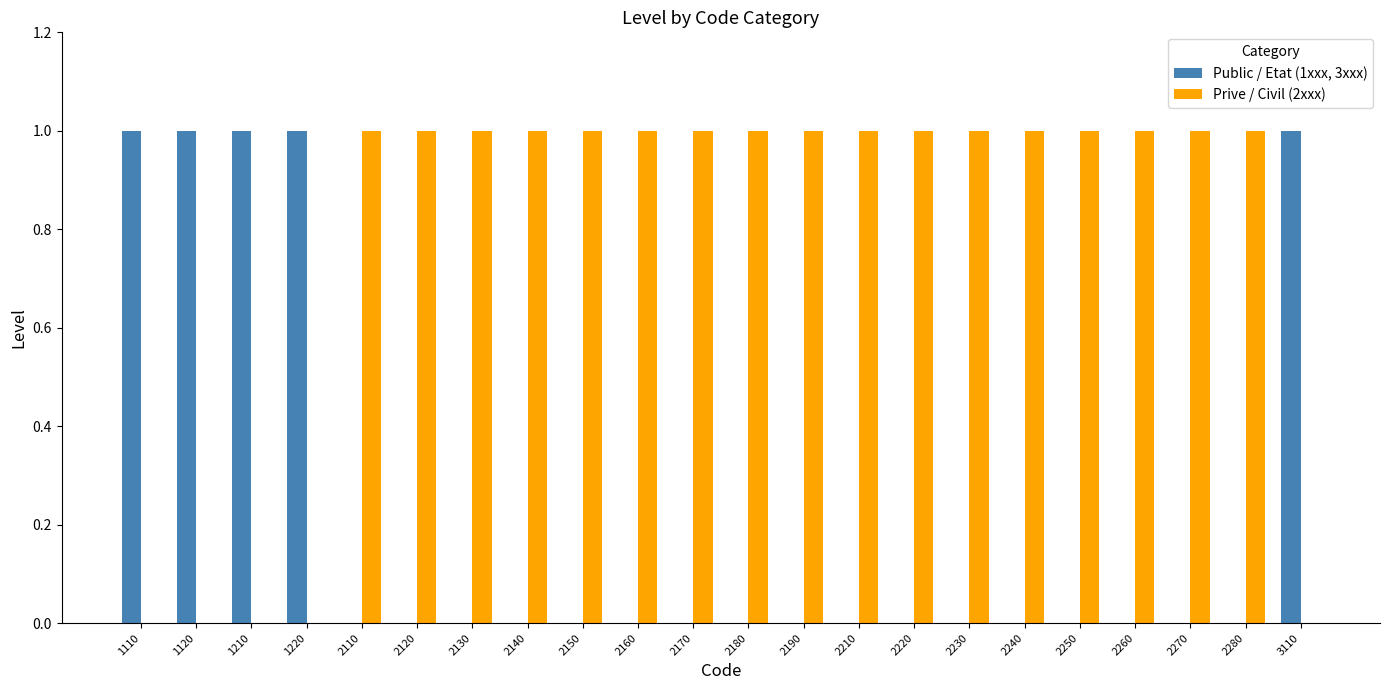

The Public / Etat (1xxx, 3xxx) series shows 0 at 2210. True or false?

True